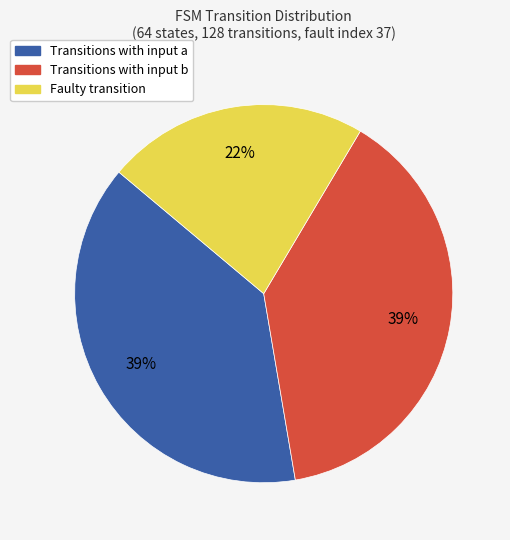

Does any single category account for the majority?

No